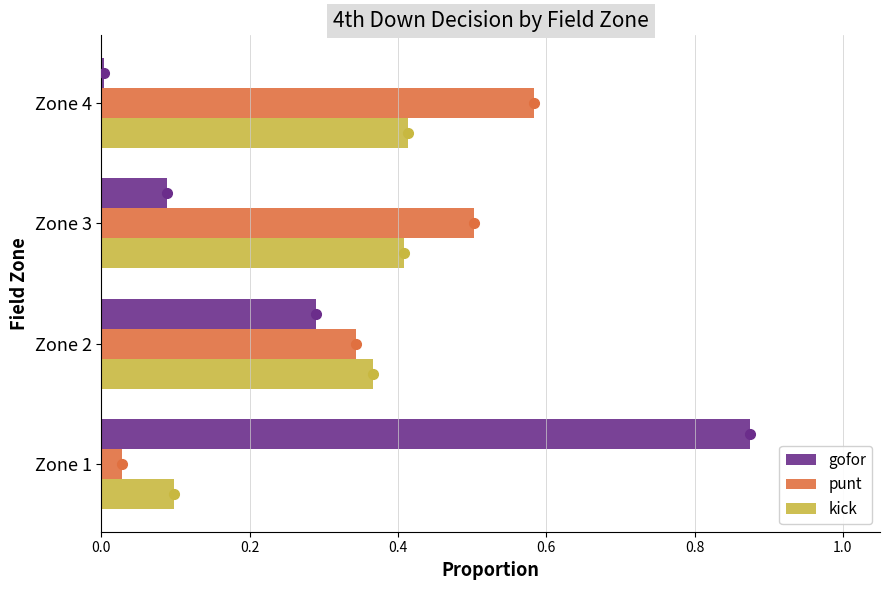

At Zone 1, list the series in order from largest to smallest.

gofor, kick, punt